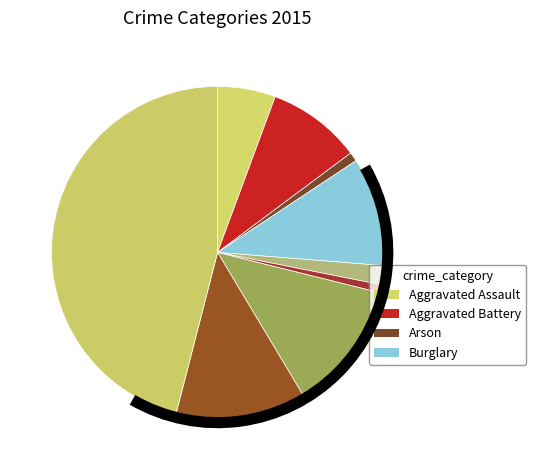

To the nearest percent, what is the difference between the largest and smallest slice percentages?

45%